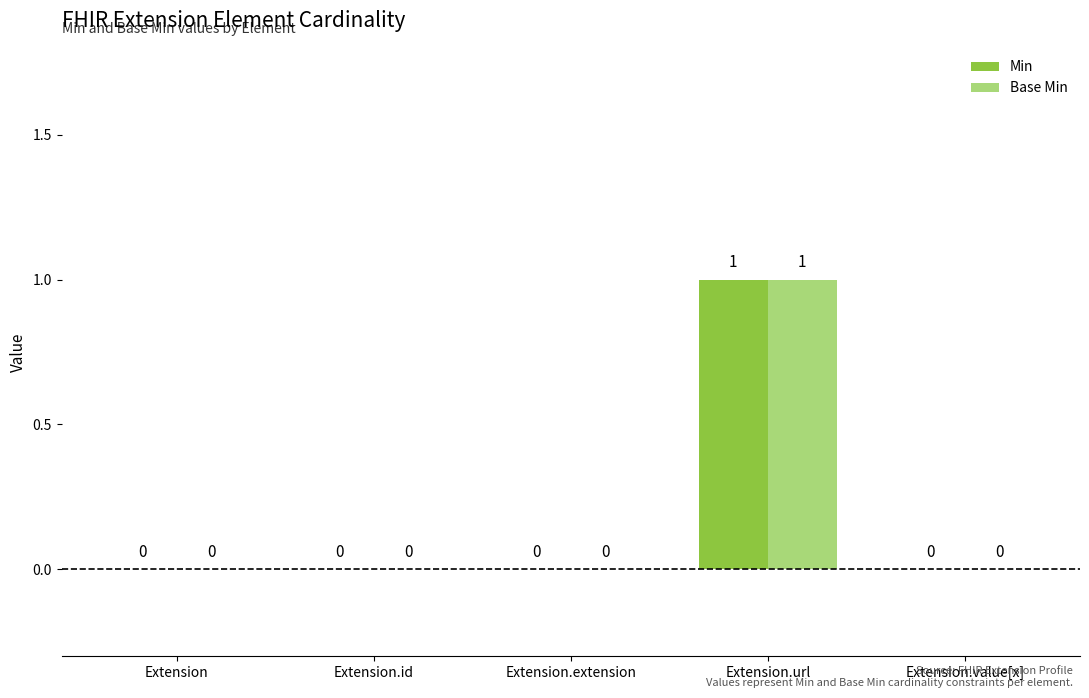

How many Min values are between 0 and 1?

5